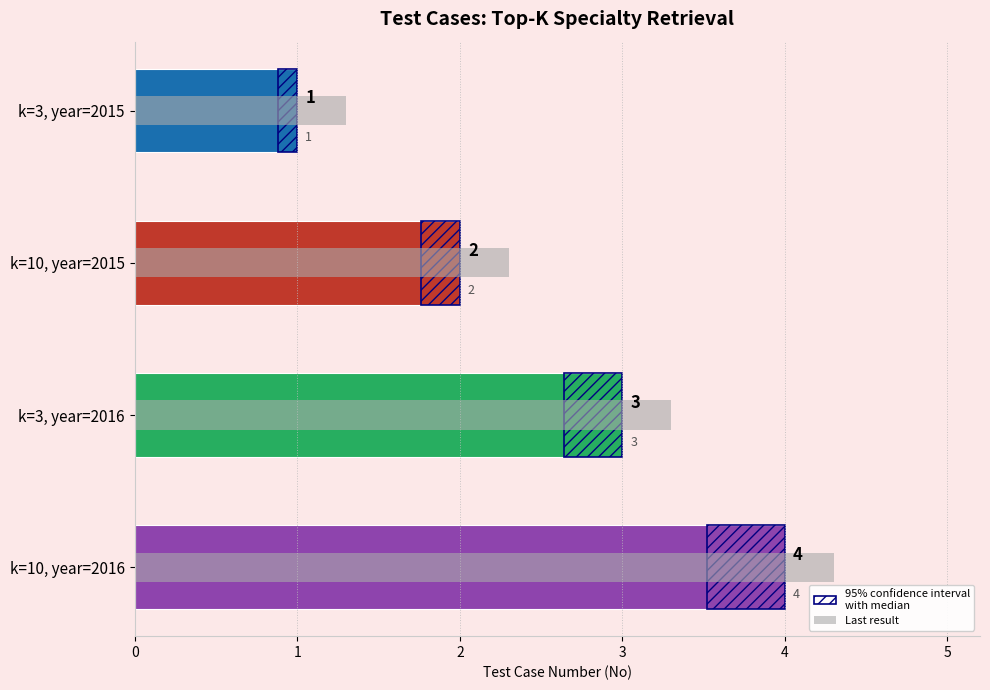

Are the bars grouped side by side (vs. stacked)?

No